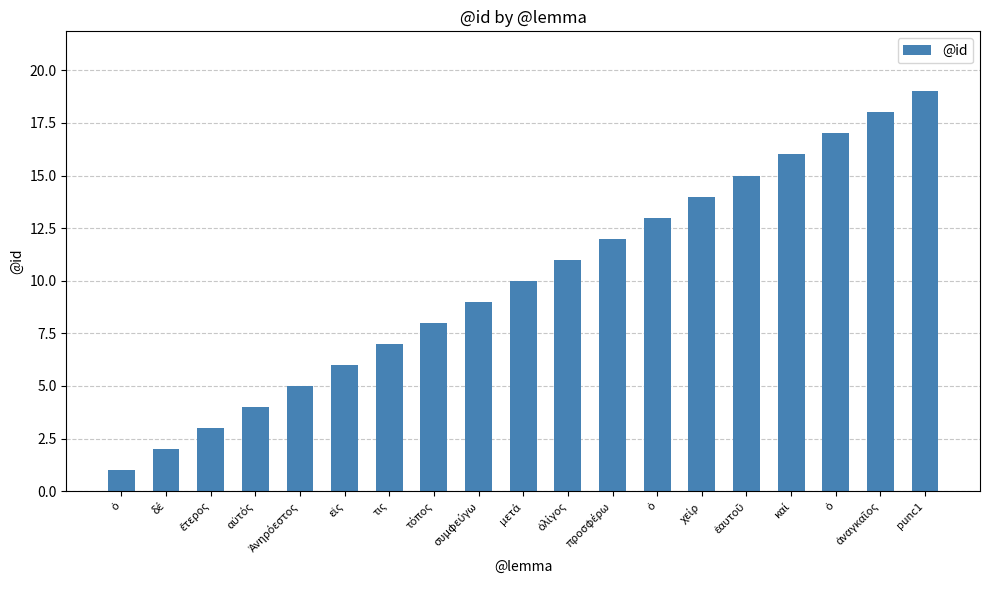

How many categories are shown in the chart?

19